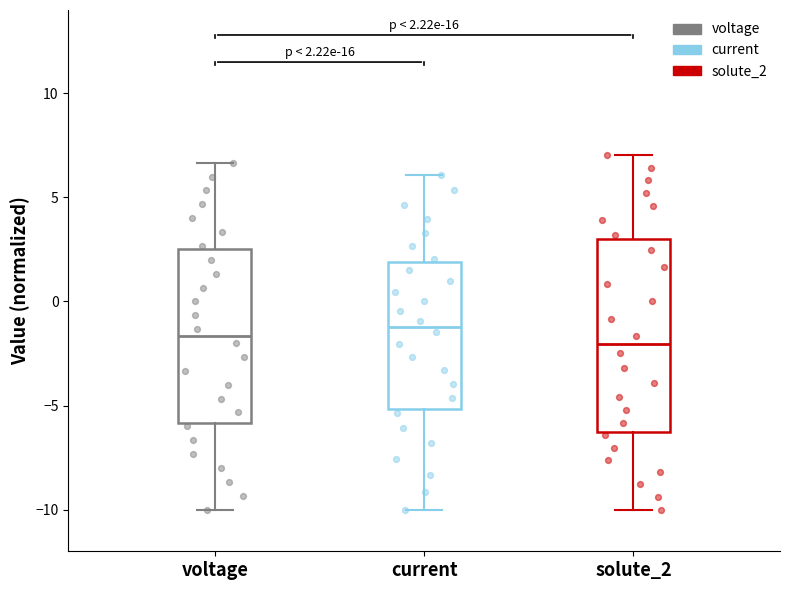

Comparing the boxes themselves (not the whiskers), which one is the tallest?

solute_2